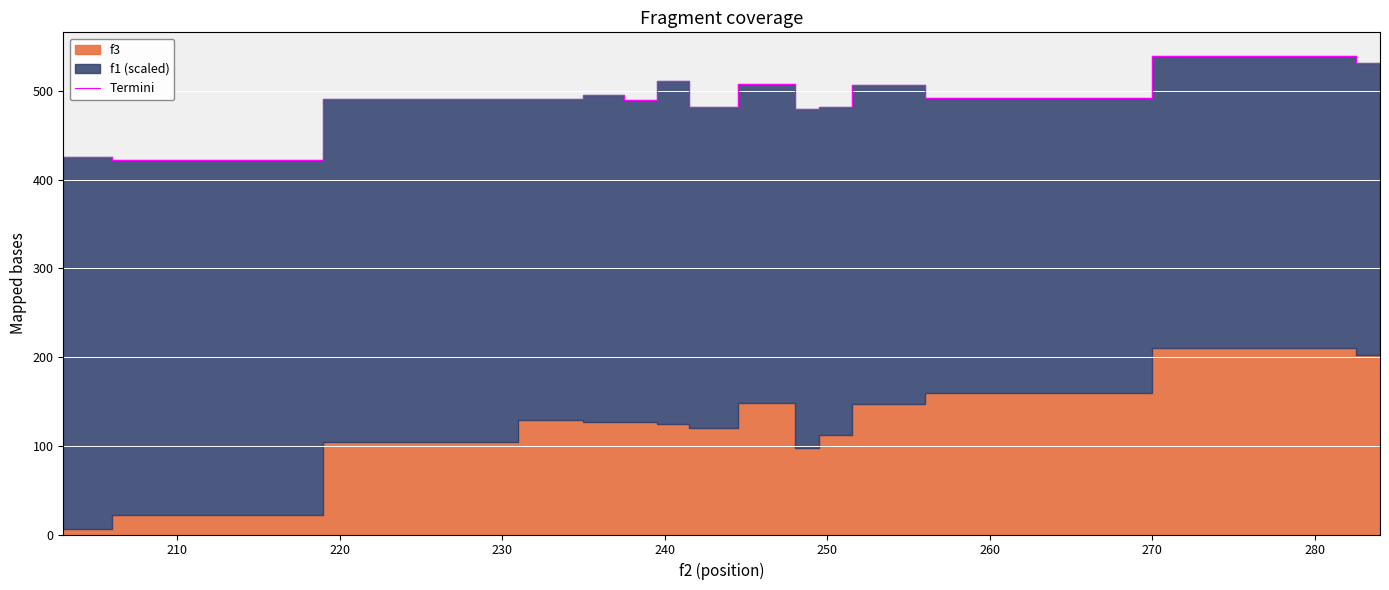

What is the lowest value of the Termini series?

422.5